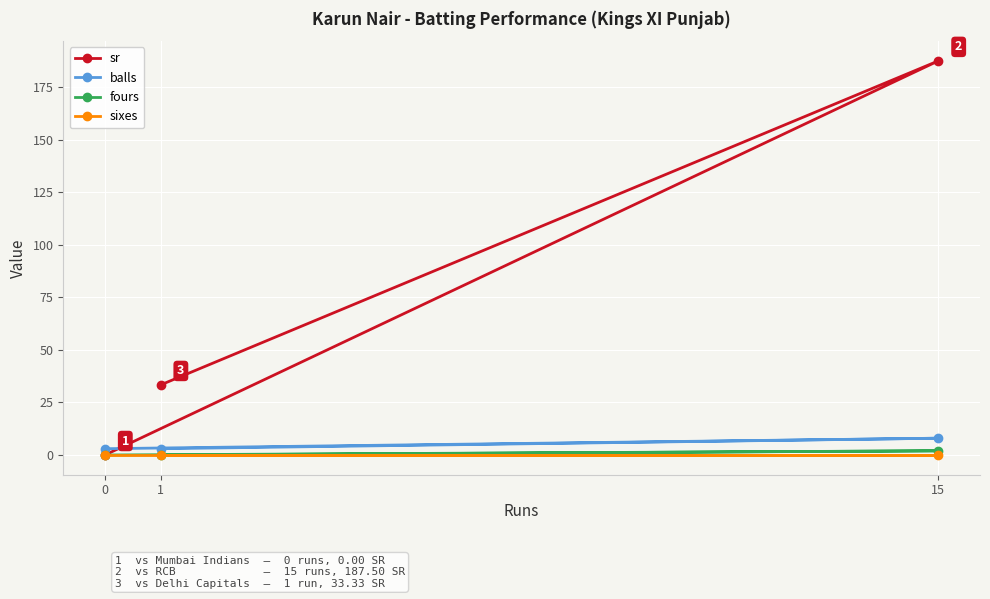

Does the chart display data point markers on the line(s)?

Yes